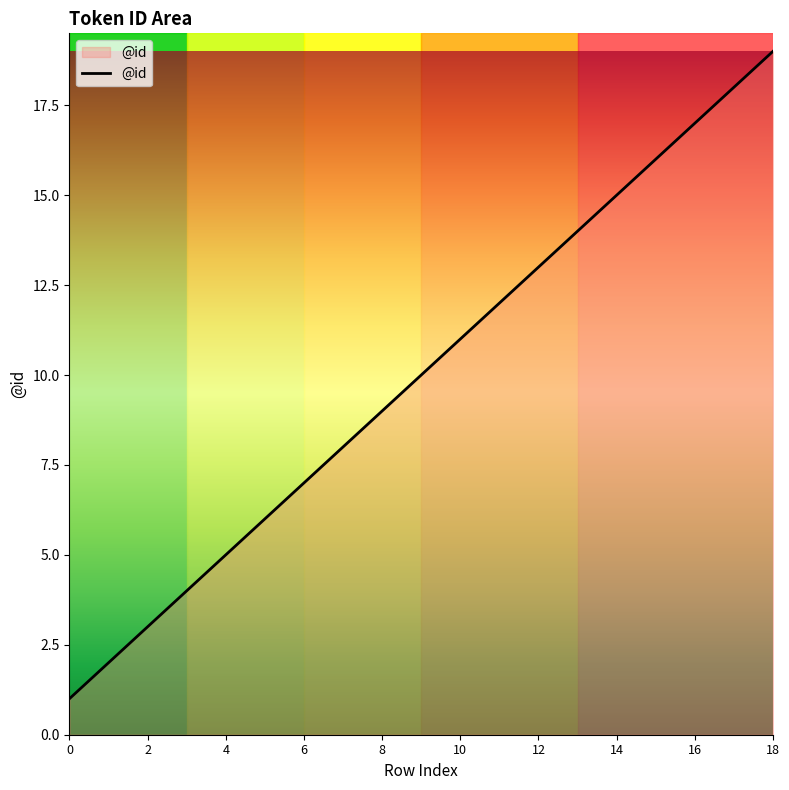

What is the greatest value displayed?

19